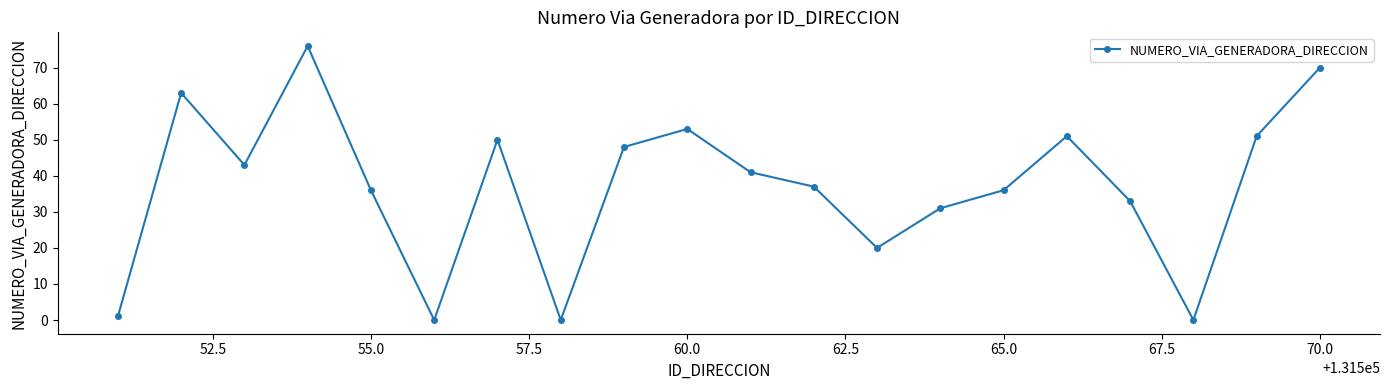

What is the sum of all values?

740